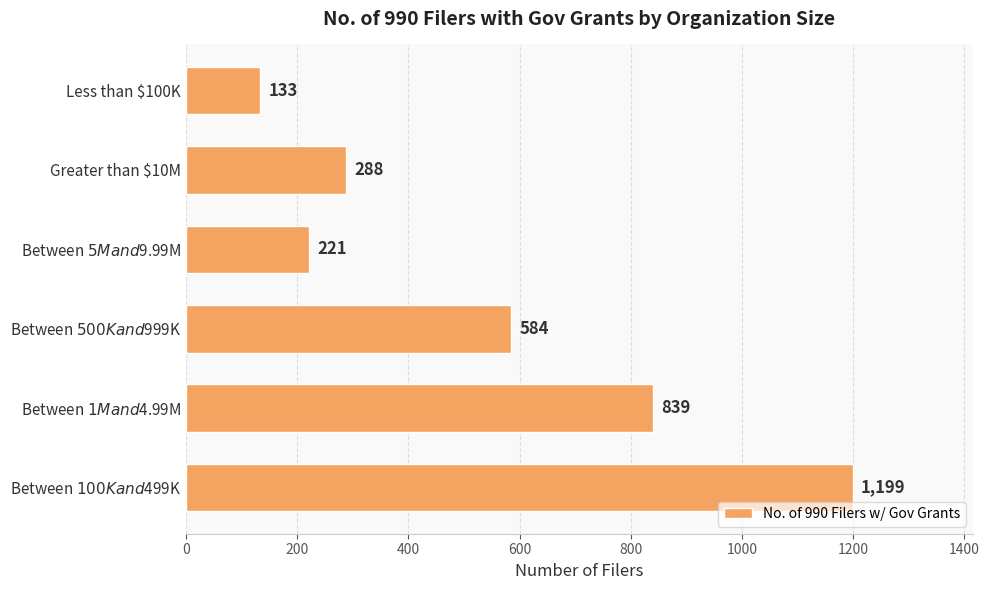

How many values are below 584?

3